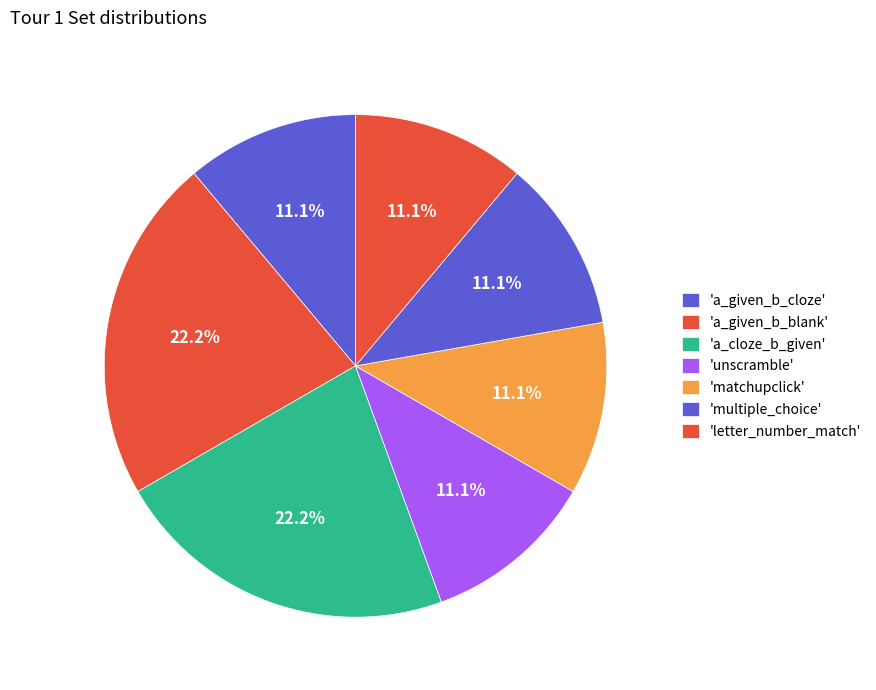

What is the smallest slice in the pie chart?

a_given_b_cloze